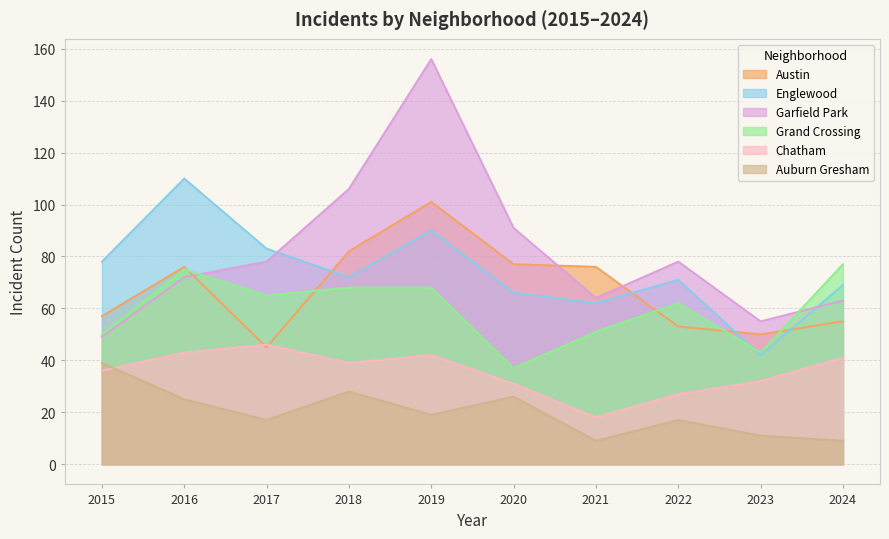

In Grand Crossing, how many points are higher than both neighbors (excluding endpoints)?

2